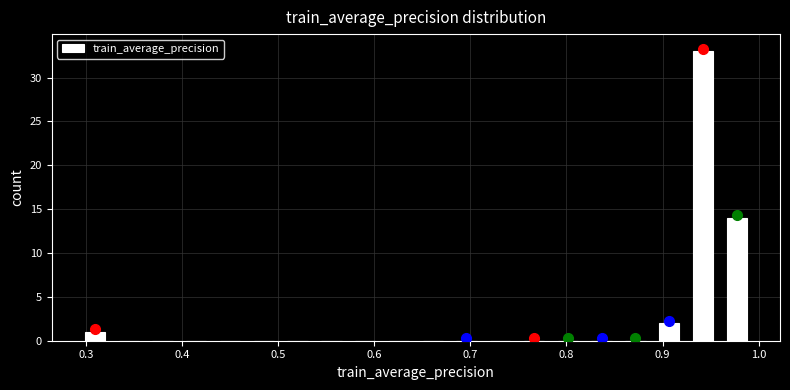

Read against the x-axis, roughly where is the centre of the tallest bar?

0.94